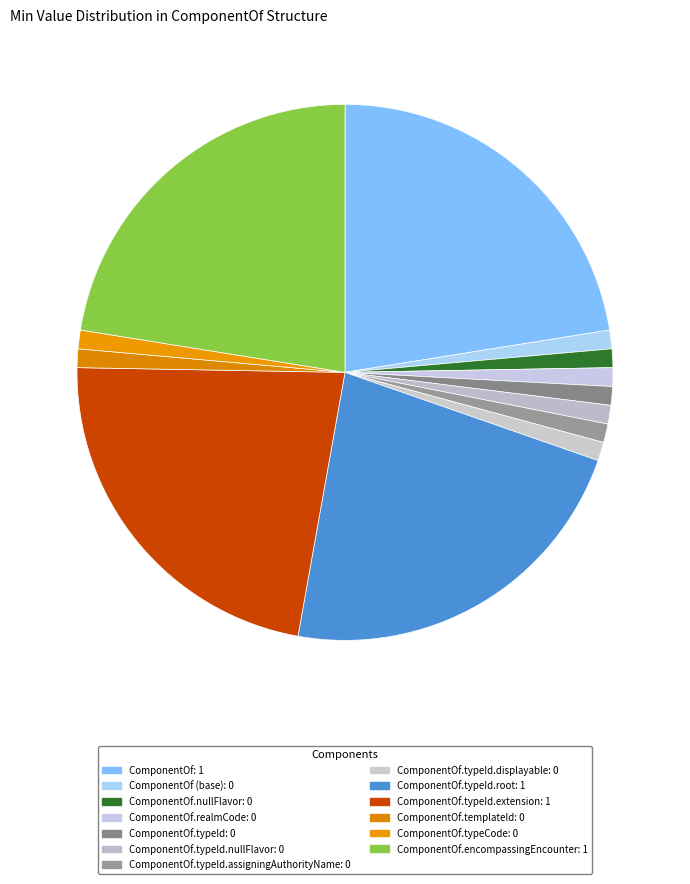

How many slices are in this pie chart?

13